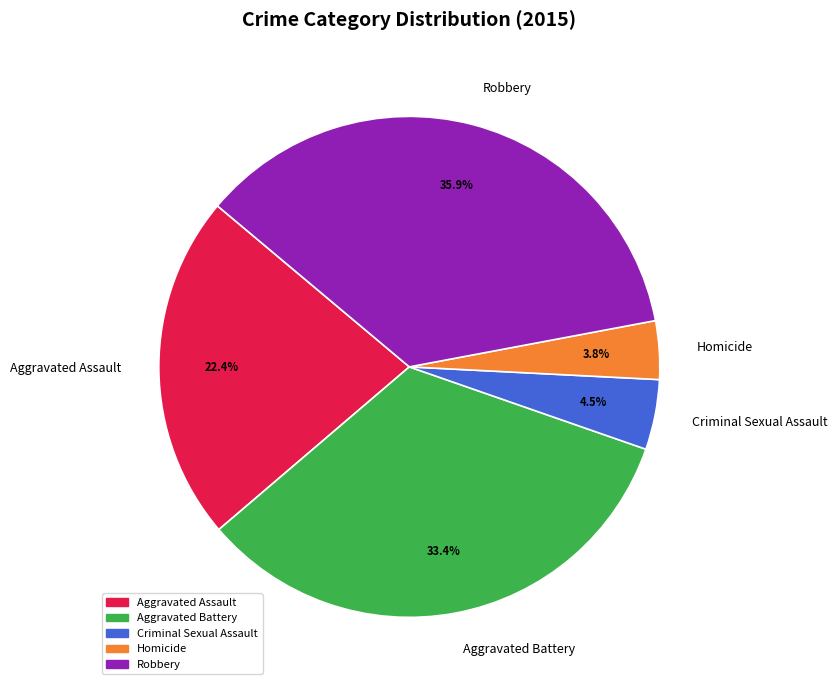

What is the largest slice in the pie chart?

Robbery